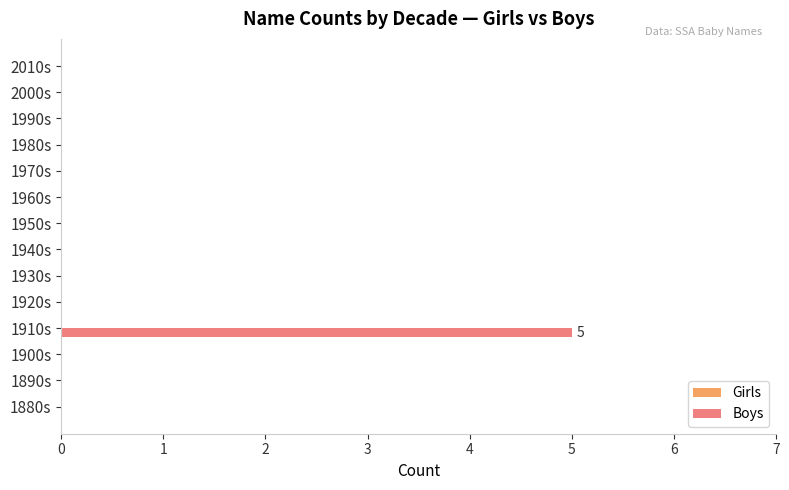

How many categories are shown in the chart?

14